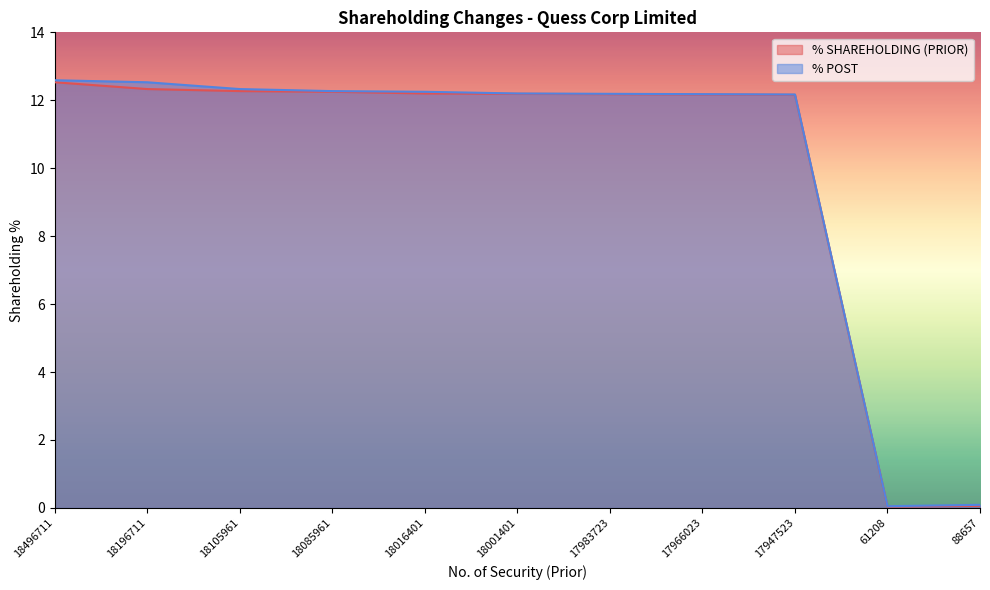

What is the approximate value of % SHAREHOLDING (PRIOR) at 18085961?

12.2